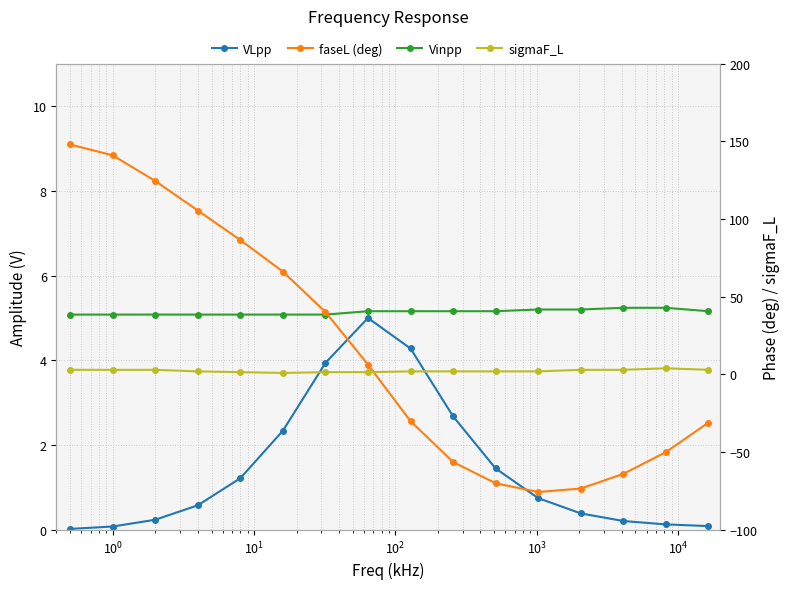

True or false: VLpp and Vinpp cross at least once.

False